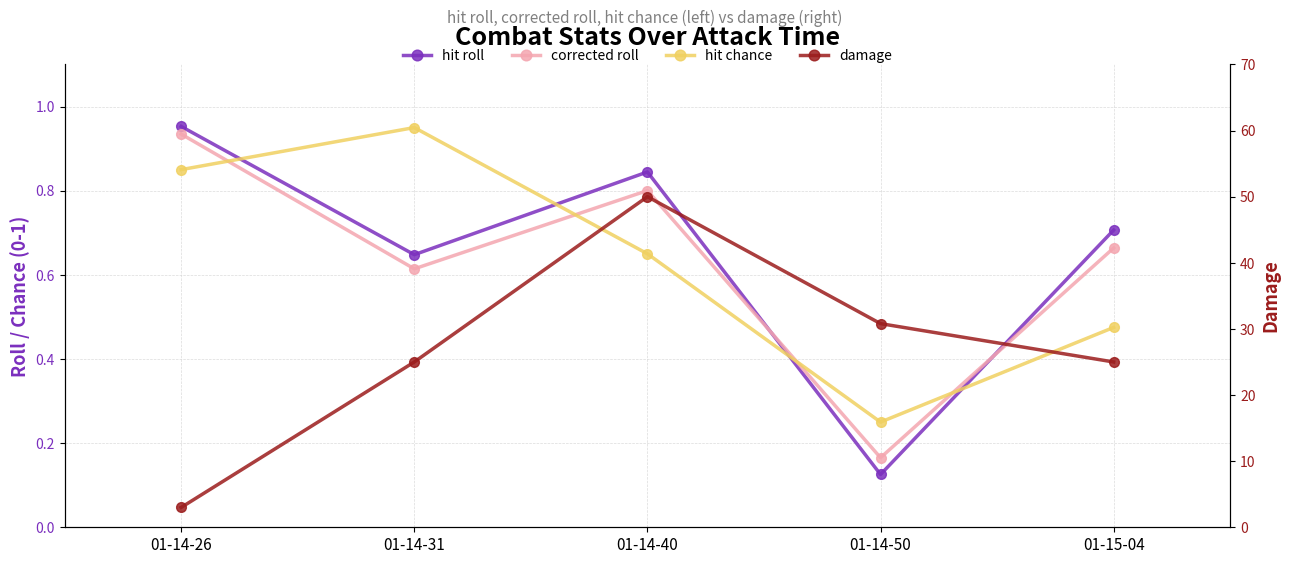

How many lines are shown in the chart?

4